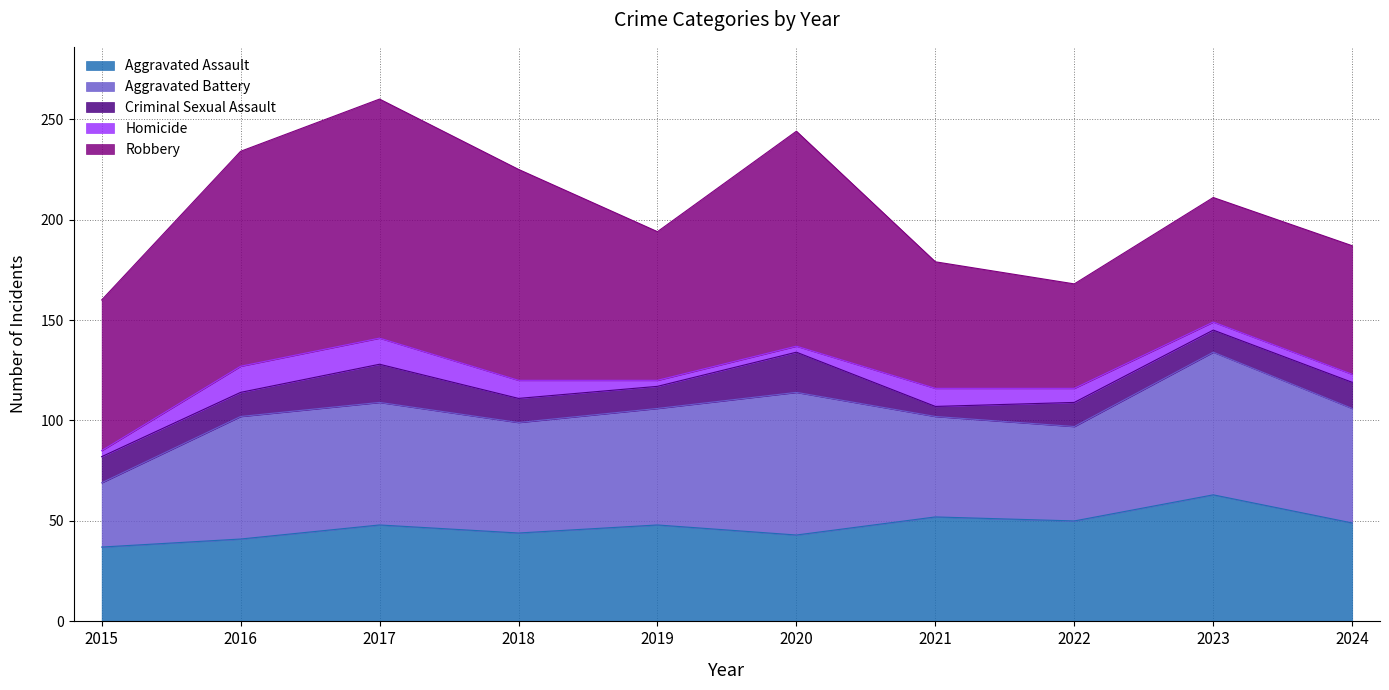

What are all the series names shown in the legend?

Aggravated Assault, Aggravated Battery, Criminal Sexual Assault, Homicide, Robbery